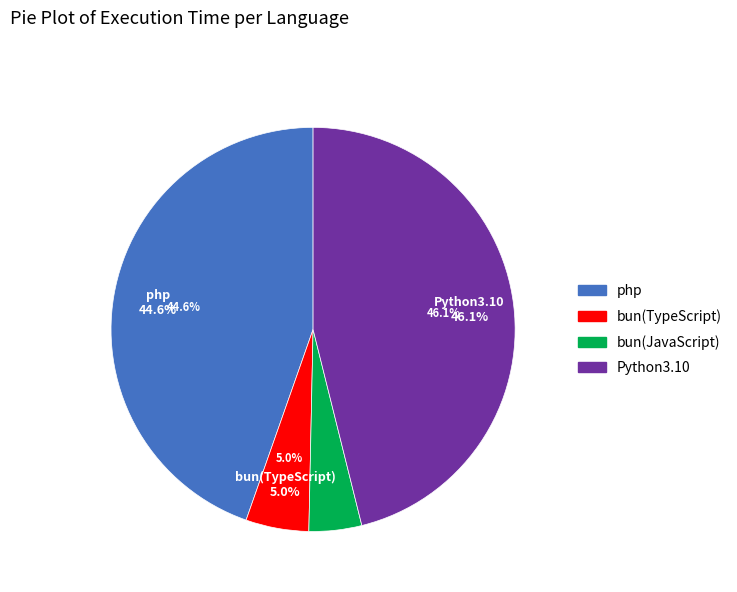

The bun(TypeScript) slice represents 1% of the pie. True or false?

False